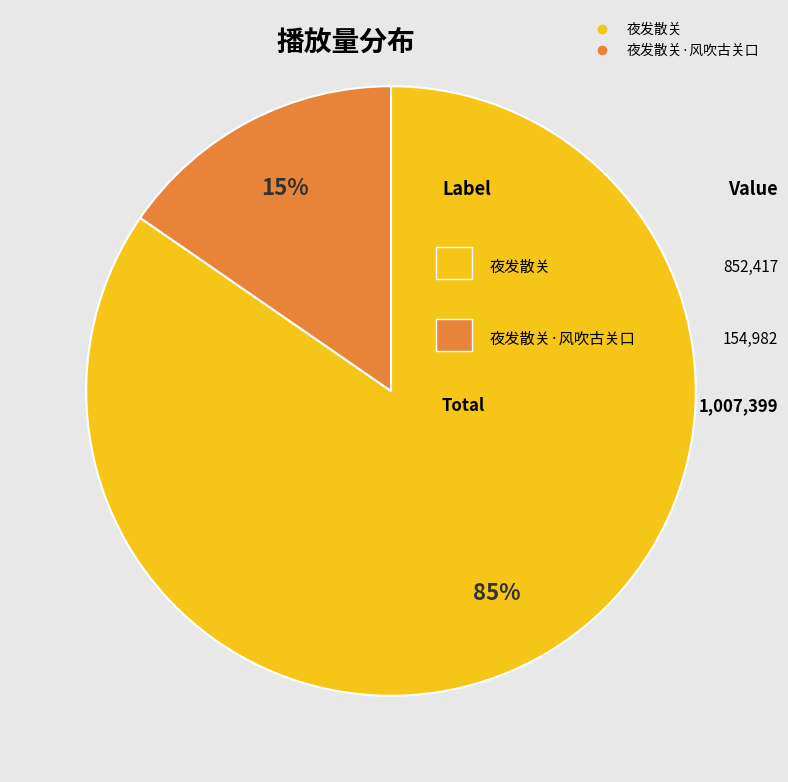

How many slices are in this pie chart?

2